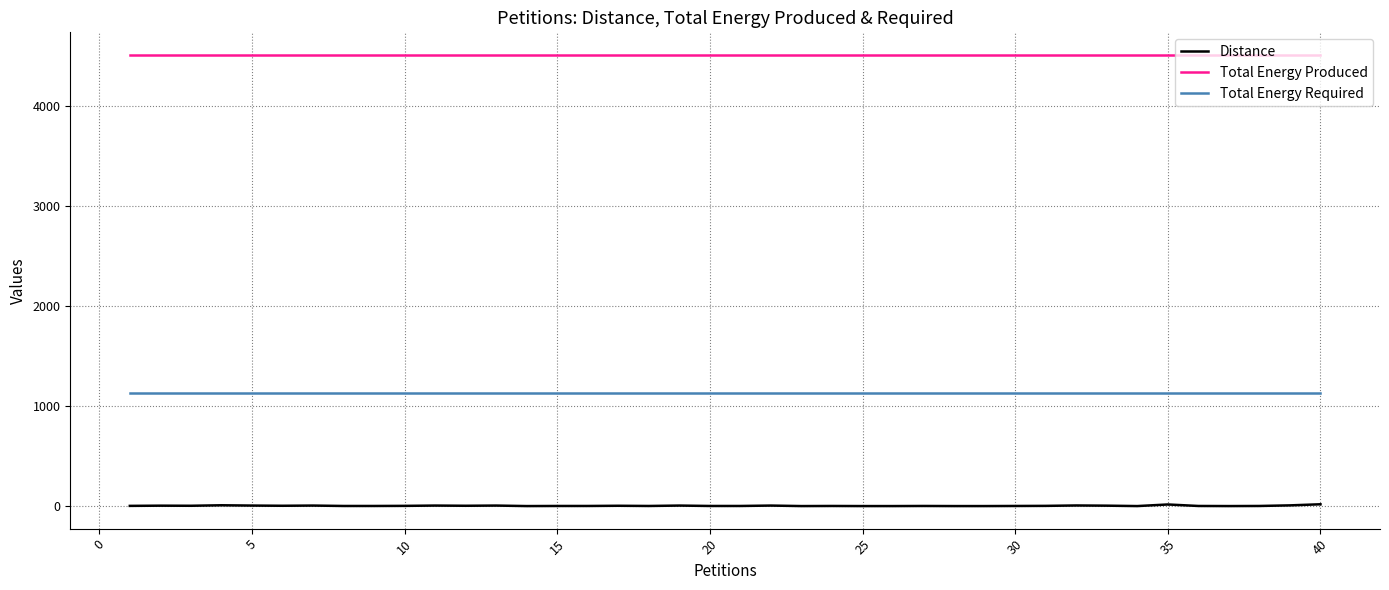

True or false: Distance and Total Energy Produced intersect in this chart.

False